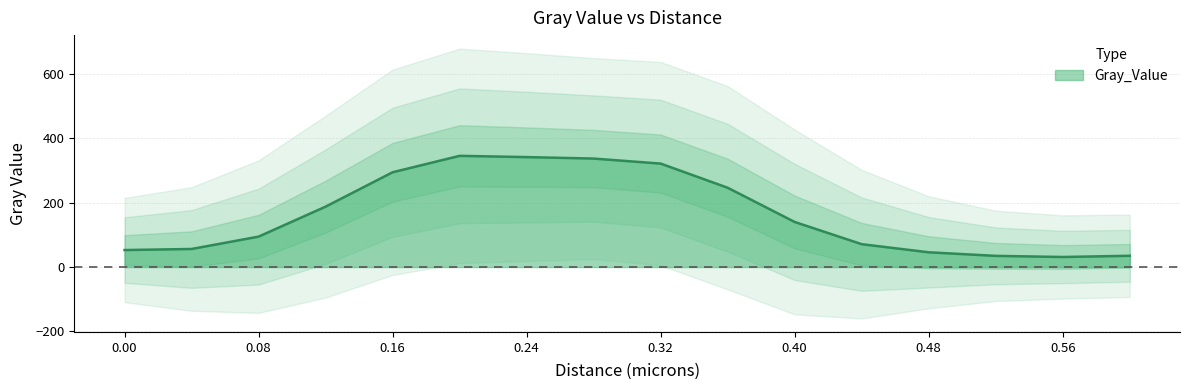

The chart shows a value of 556.6 at 0.32. True or false?

False